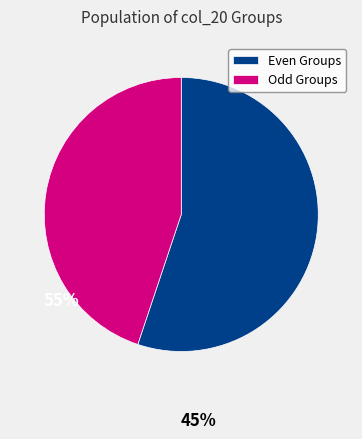

Is there a majority slice in this chart?

Yes